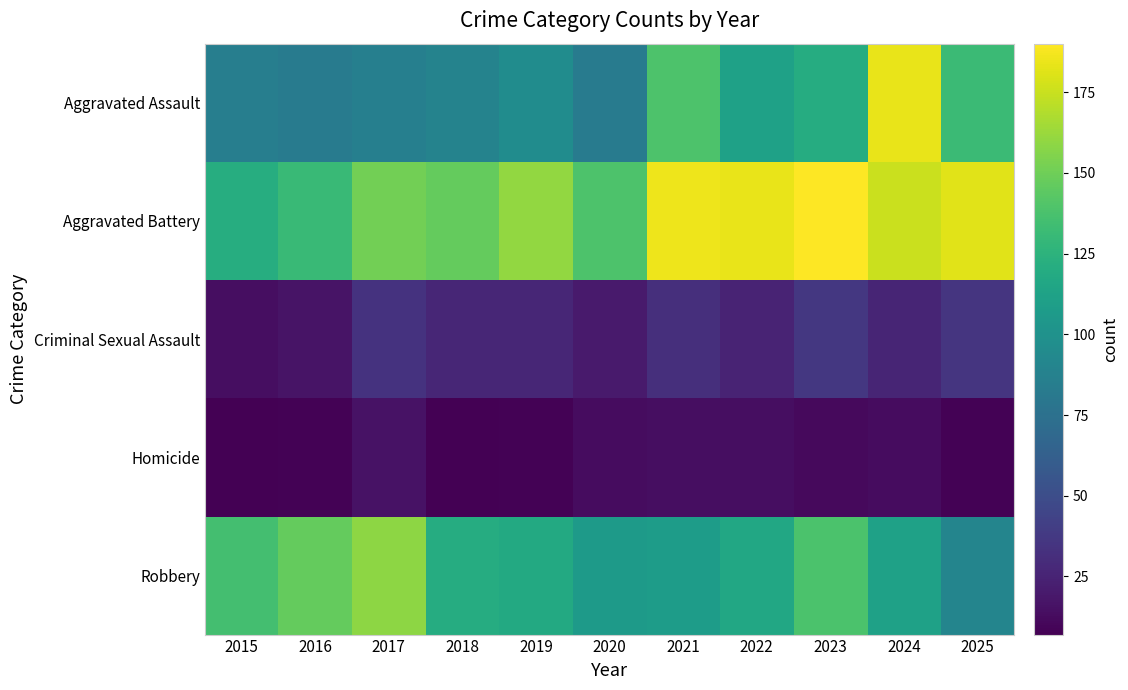

What is the spread (max minus min) of values at 2019?

152